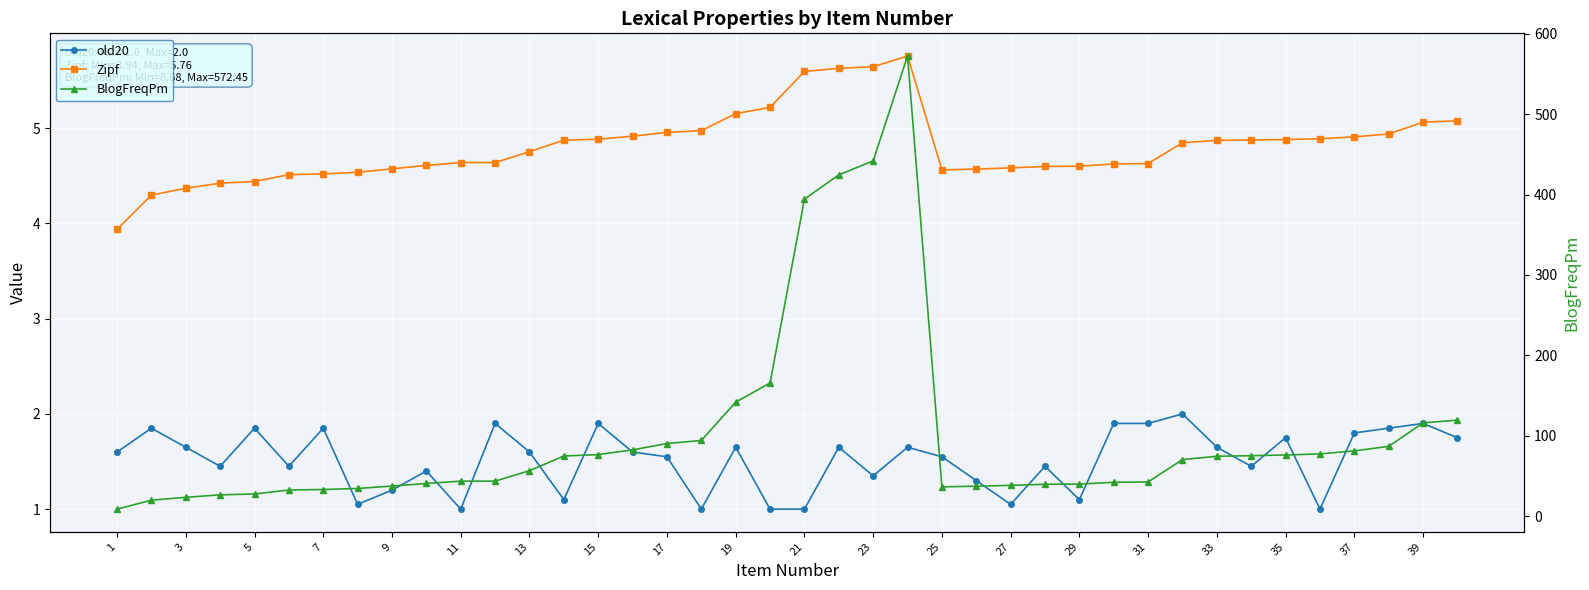

How many interior local peaks does the Zipf series have?

1